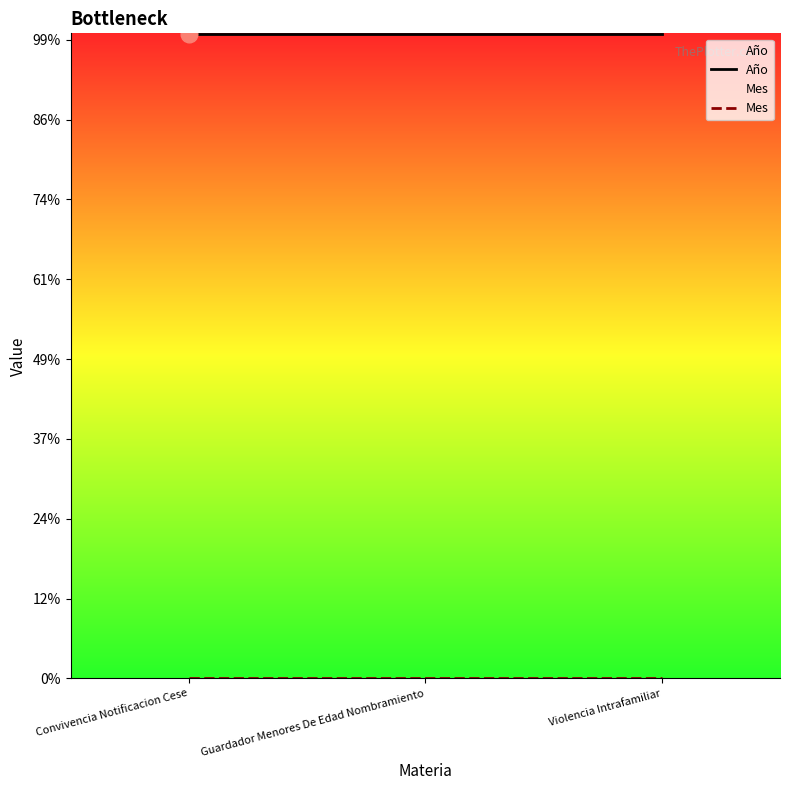

Does the chart display data point markers on the line(s)?

No